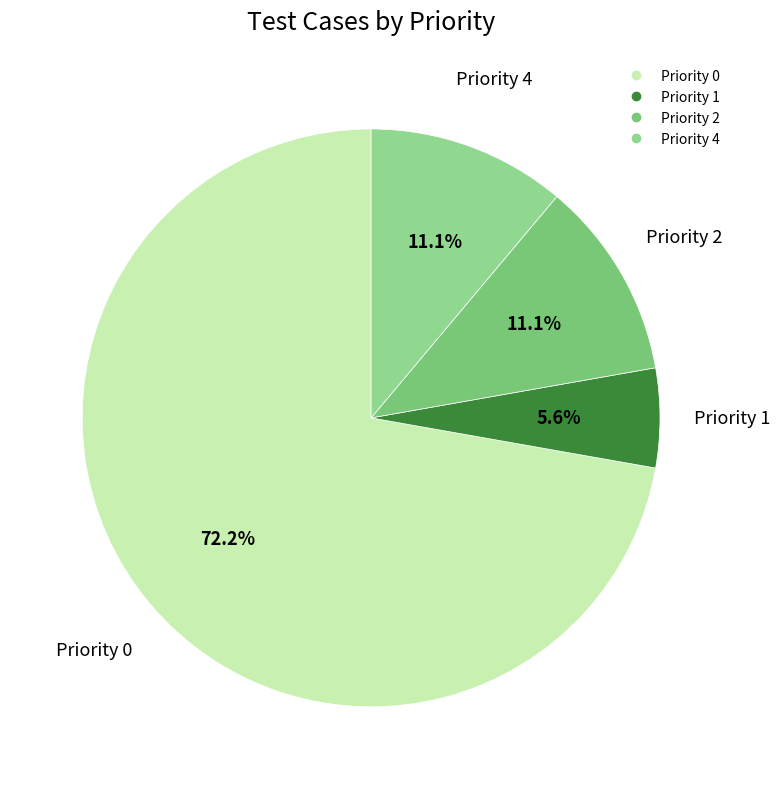

Which category accounts for the majority?

Priority 0